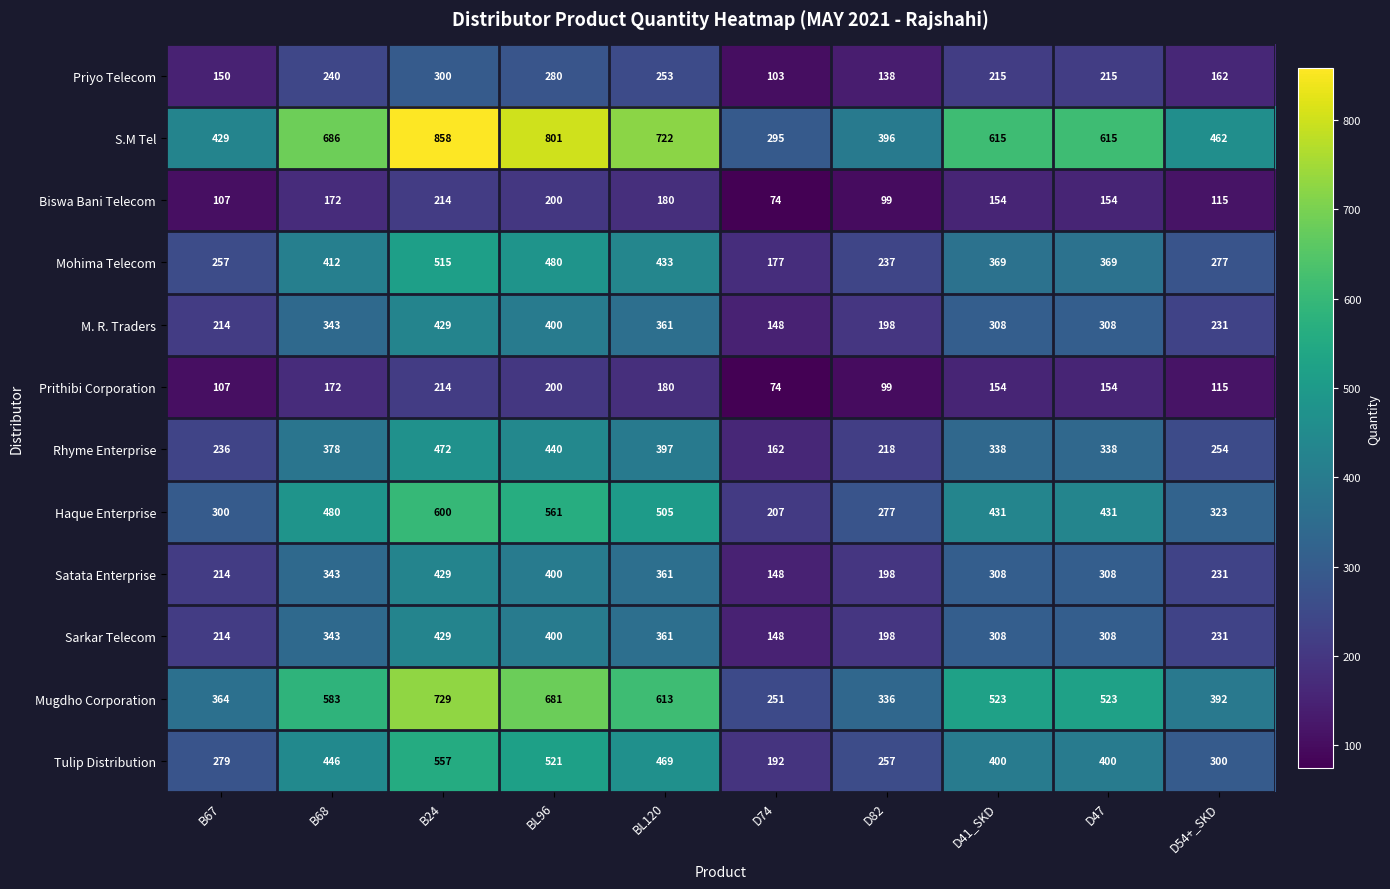

Where does the M. R. Traders series first go above 308?

B68